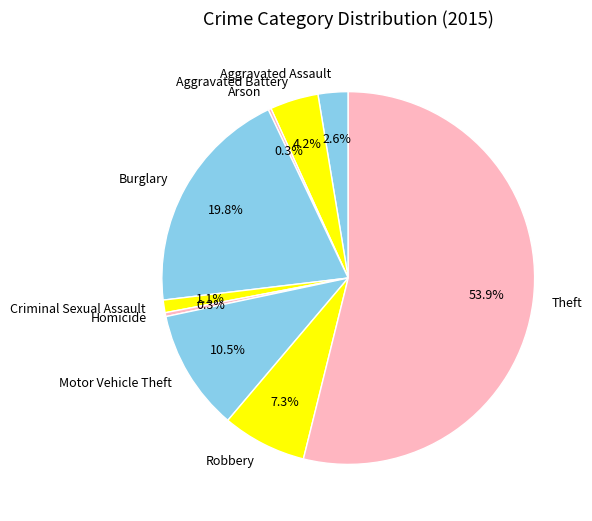

Which slice represents more than half of the pie?

Theft